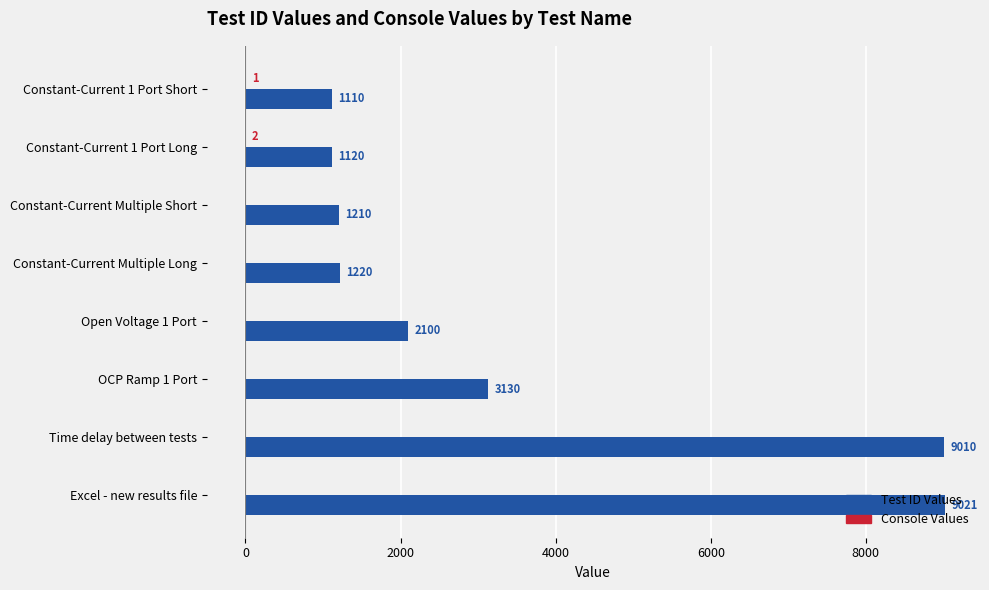

Which series changed the most between Constant-Current Multiple Short and Open Voltage 1 Port?

Test ID Values